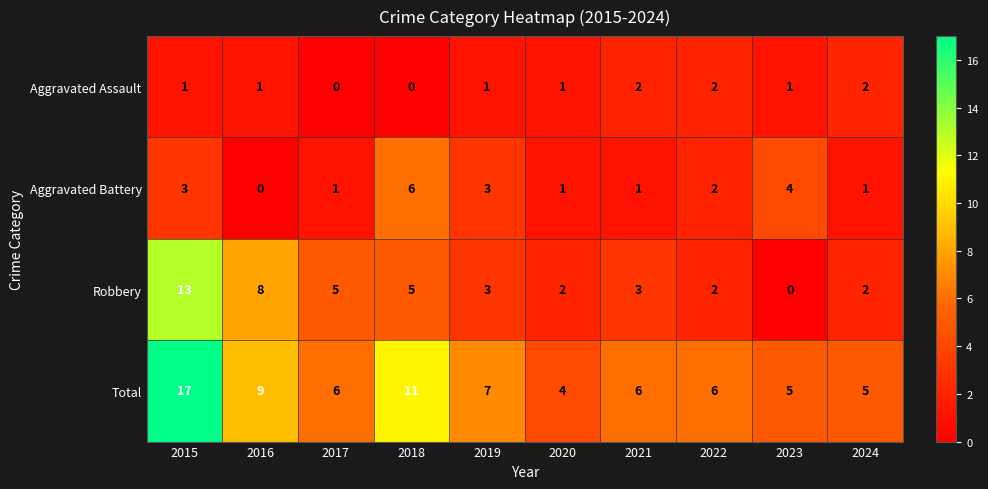

Rank the series at 2021 from highest to lowest value.

Total, Robbery, Aggravated Assault, Aggravated Battery